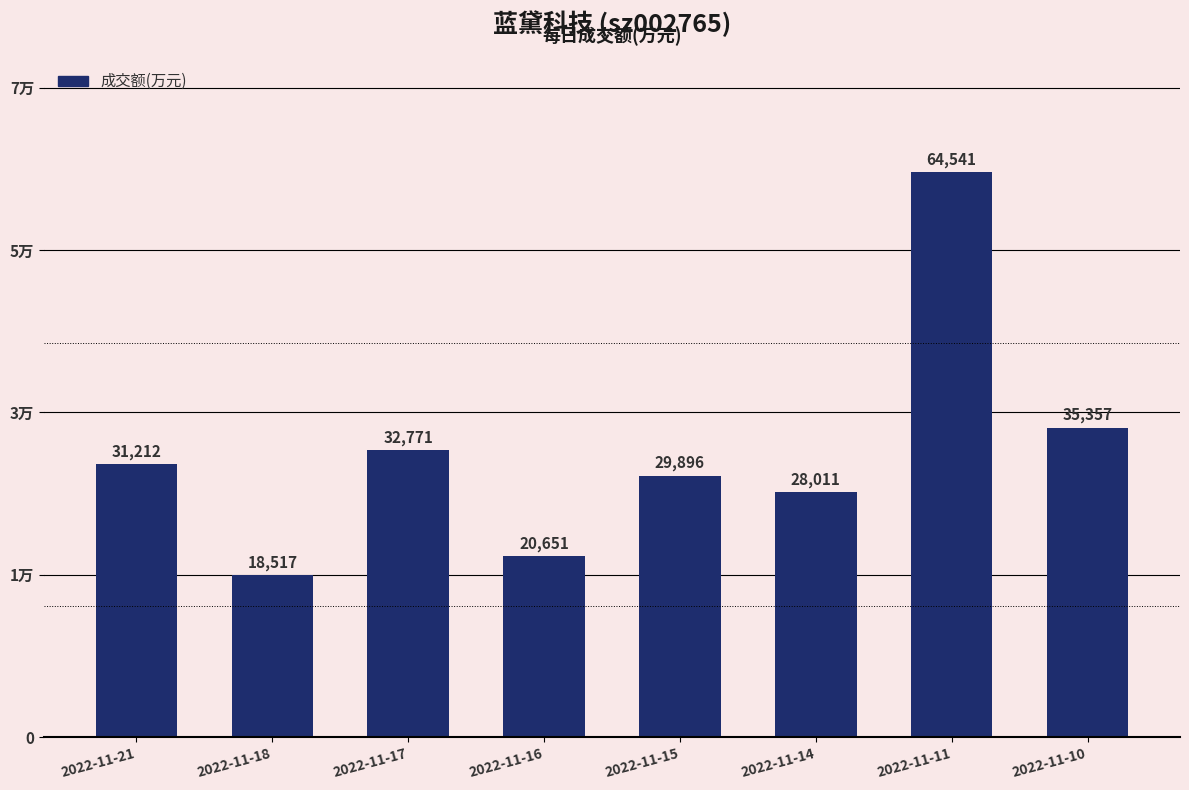

What is the ratio of the value at 2022-11-10 to the value at 2022-11-15?

1.2